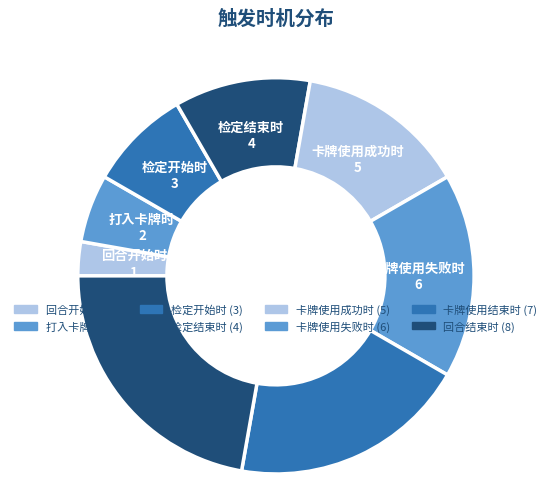

What portion of the pie excludes 卡牌使用成功时?

86.1%